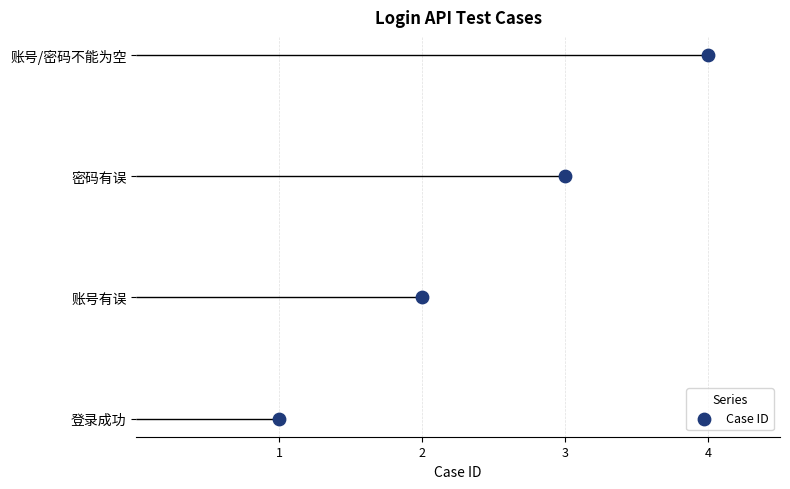

Which has a higher value, 账号/密码不能为空 or 登录成功?

账号/密码不能为空